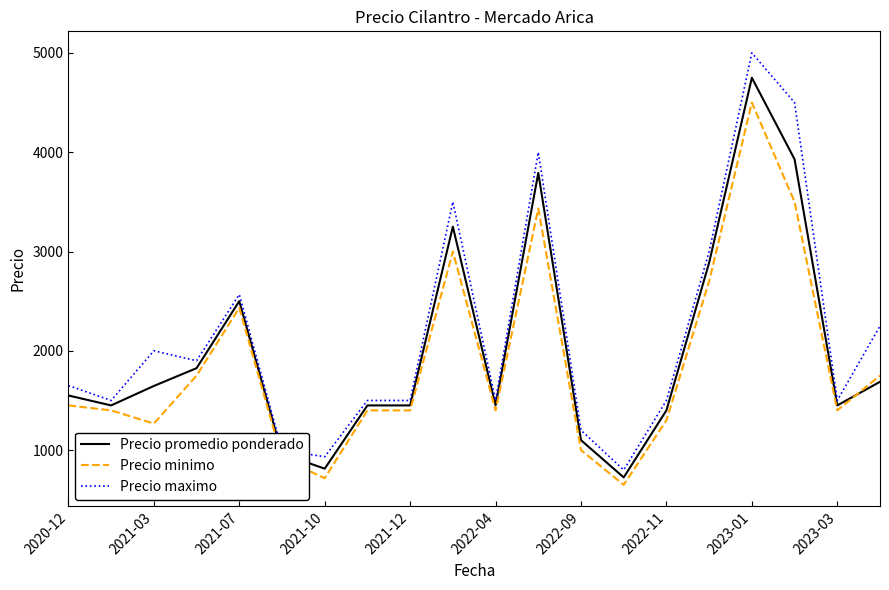

What is the minimum value for Precio minimo?

650